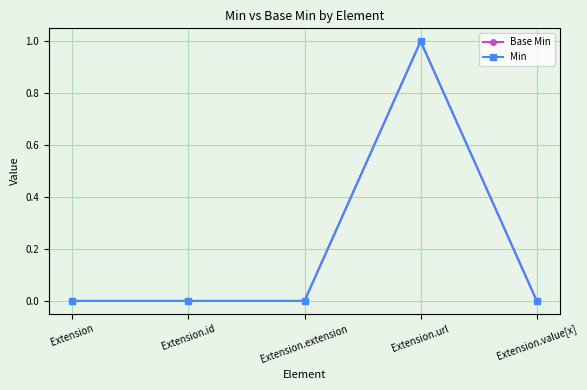

True or false: Min has more than 1 points higher than both neighbors.

False